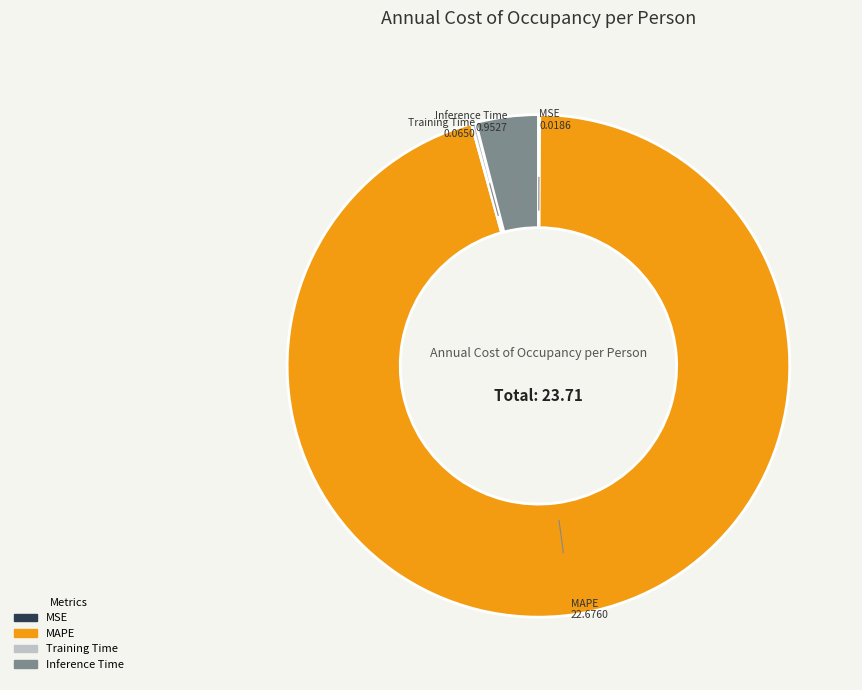

Which slice is the largest?

MAPE